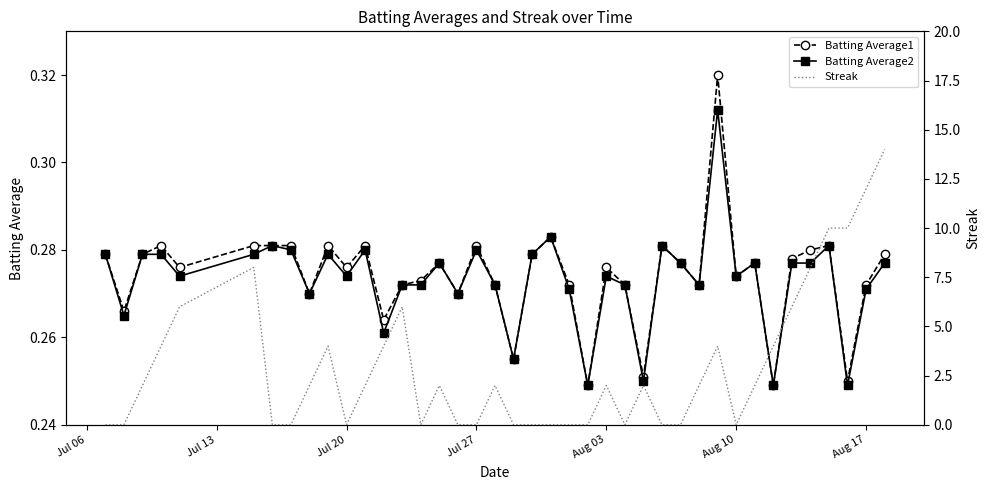

At how many categories does at least one series exceed 11?

2